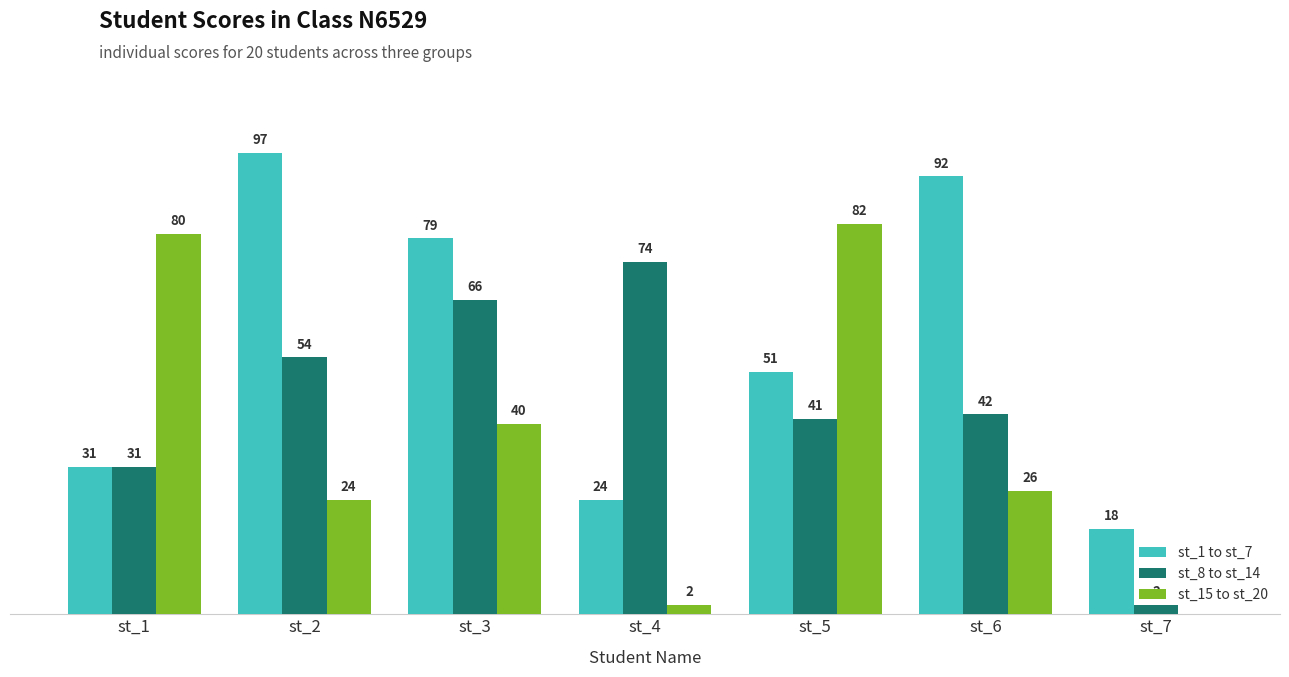

Which series changed the most between st_5 and st_7?

st_15 to st_20